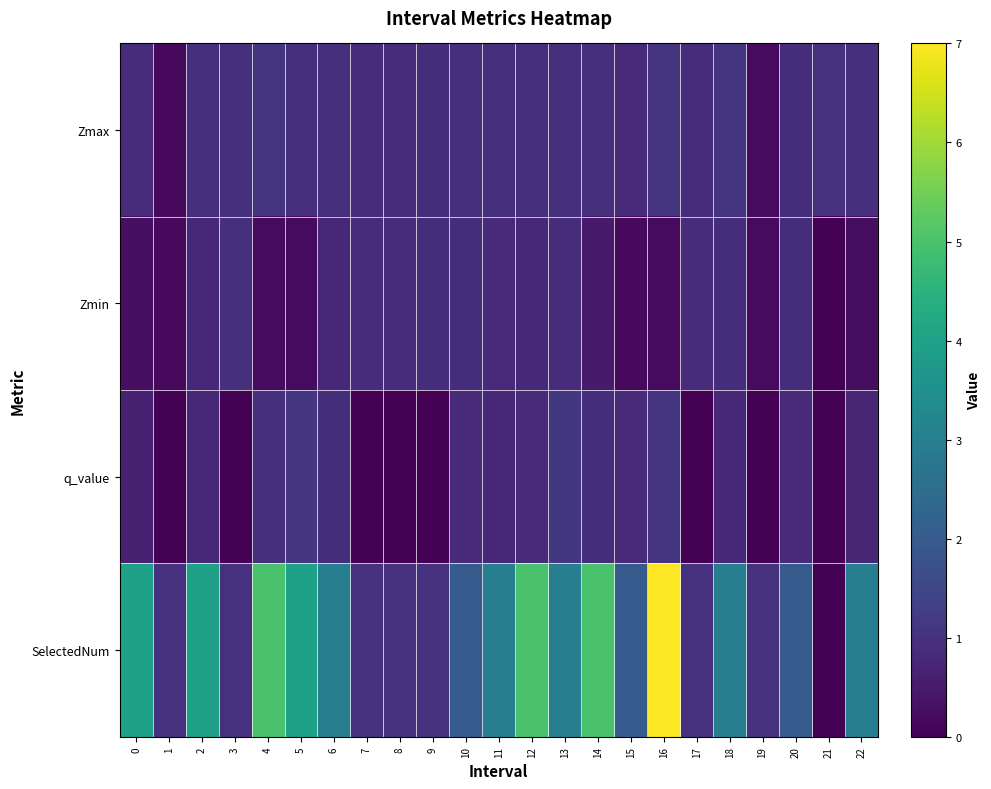

At how many categories does at least one series exceed 2?

12